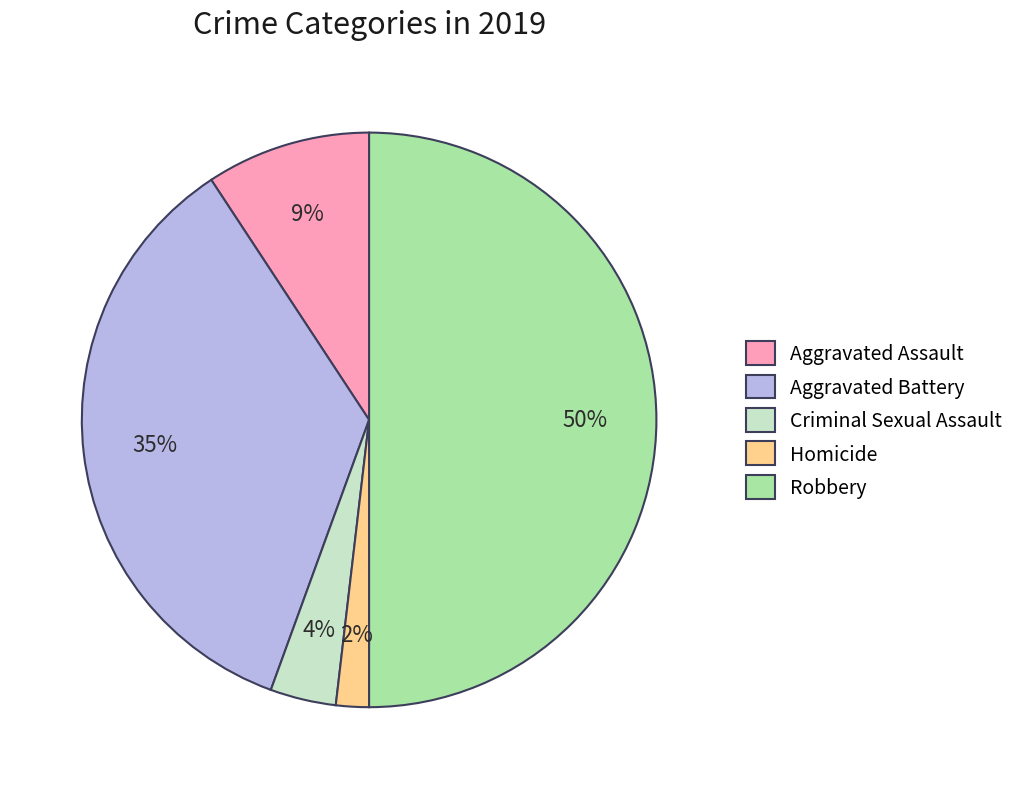

Does Criminal Sexual Assault account for over 50% of the chart?

No